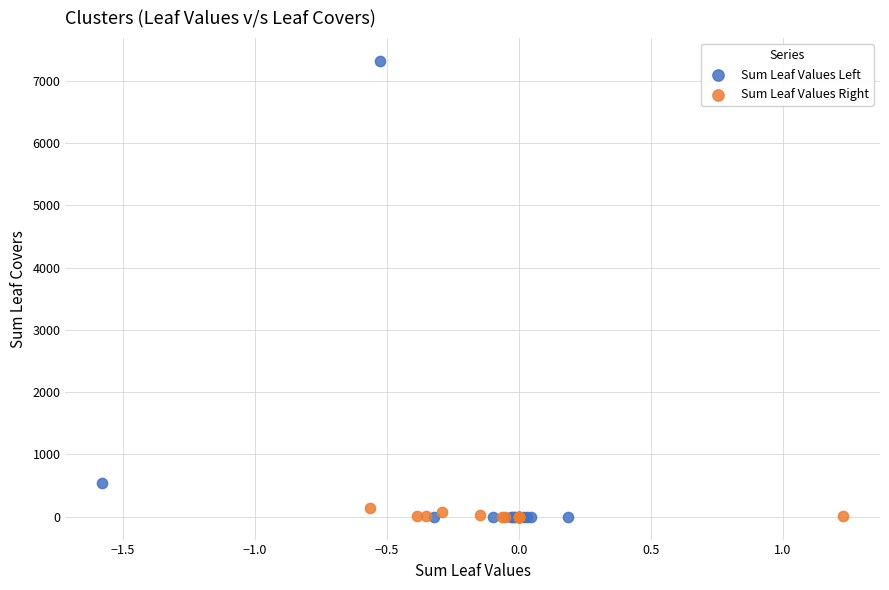

Which series reaches the maximum Y coordinate?

Sum Leaf Values Left